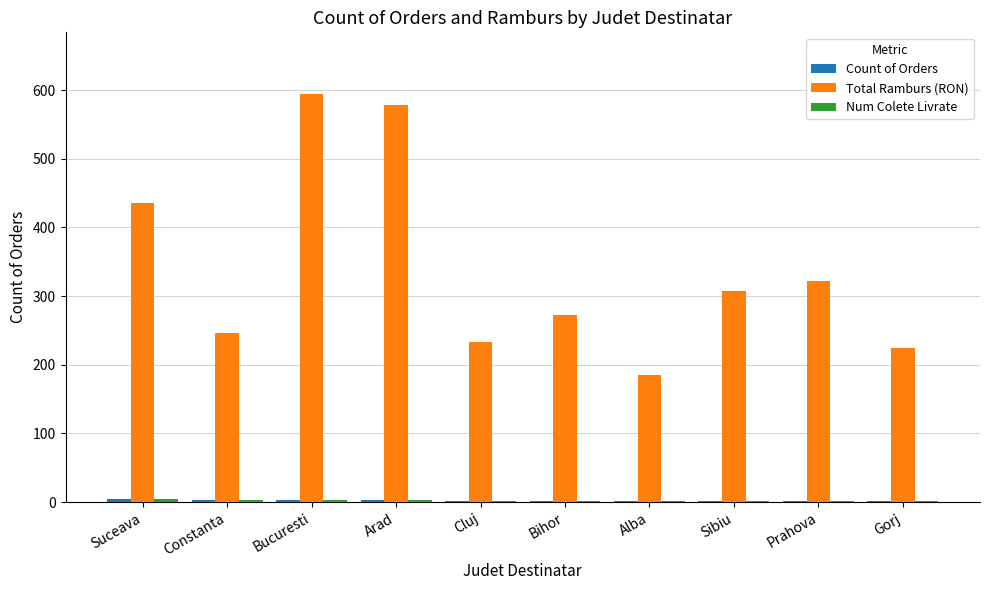

Which series has the widest spread of values?

Total Ramburs (RON)